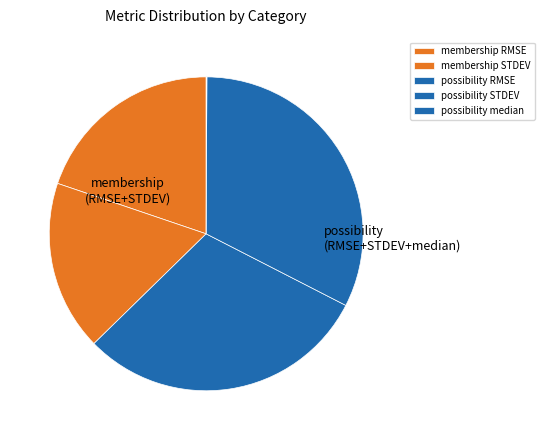

To the nearest percent, what is the average slice percentage?

20%